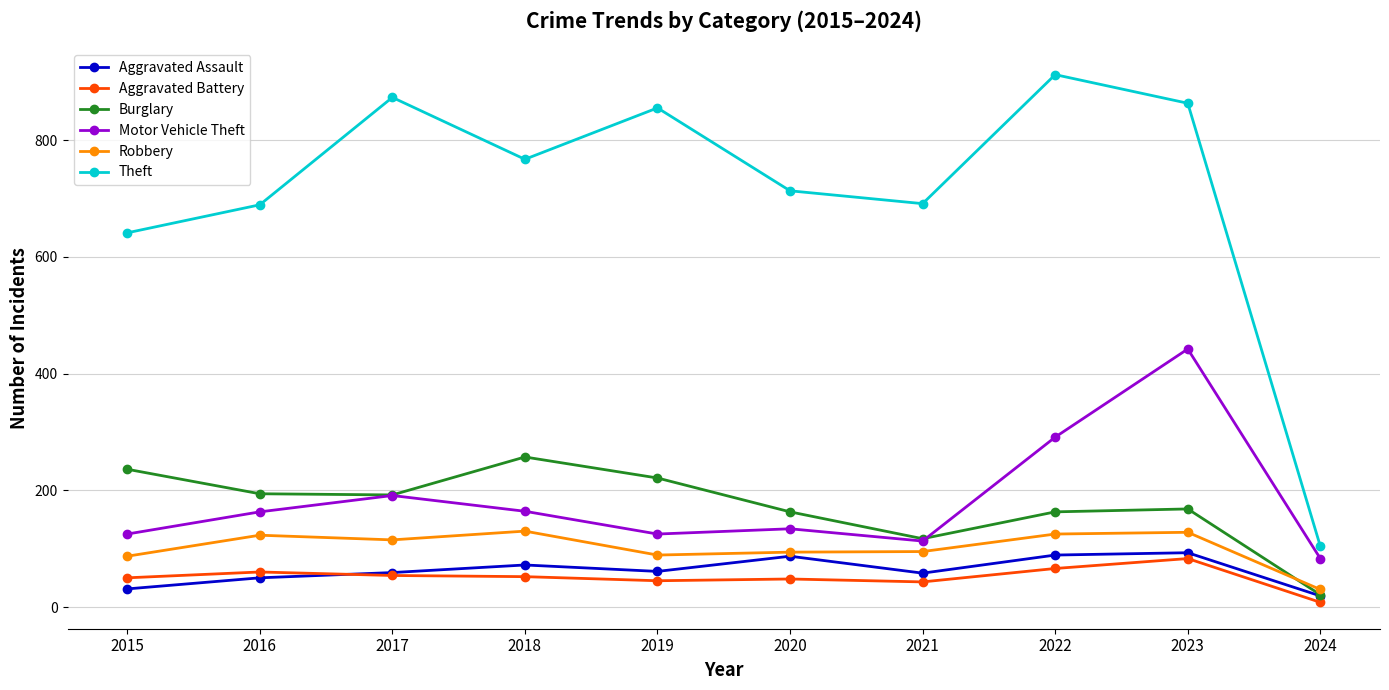

What is the spread (max minus min) of values at 2017?

819